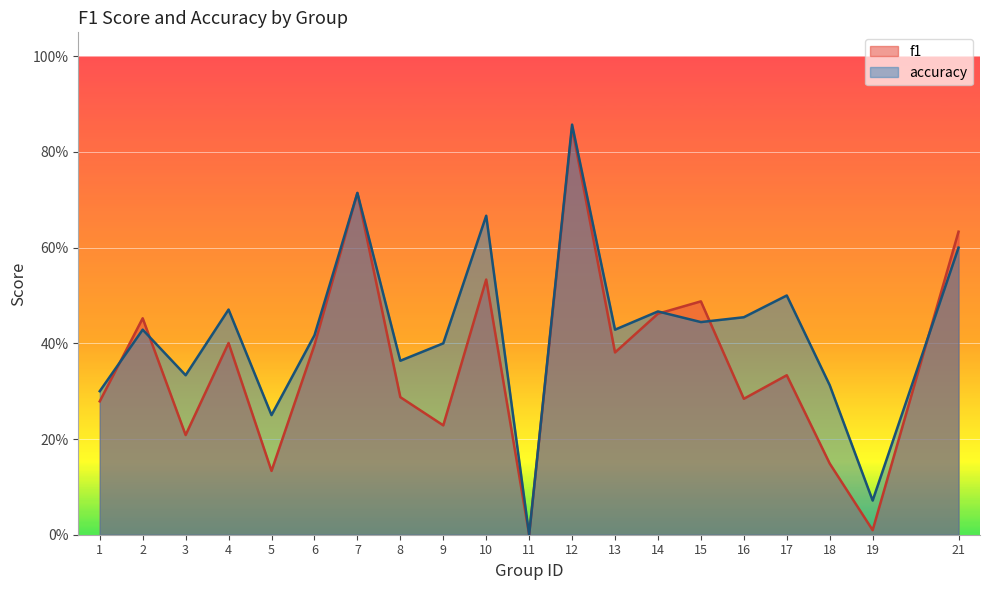

Reading left to right, what are all the values shown in this chart?

f1: 0.3	0.5	0.2	0.4	0.1	0.4	0.7	0.3	0.2	0.5	0.0	0.9	0.4	0.5	0.5	0.3	0.3	0.1	0.0	0.6
accuracy: 0.3	0.4	0.3	0.5	0.2	0.4	0.7	0.4	0.4	0.7	0.0	0.9	0.4	0.5	0.4	0.5	0.5	0.3	0.1	0.6